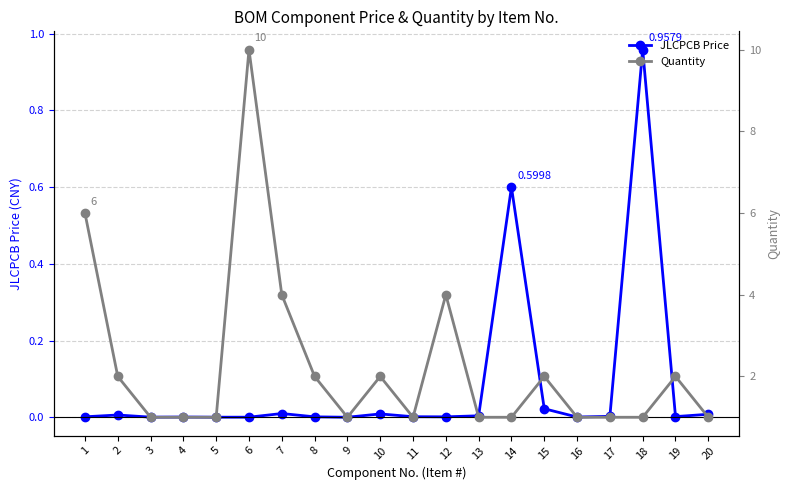

How many lines are shown in the chart?

2